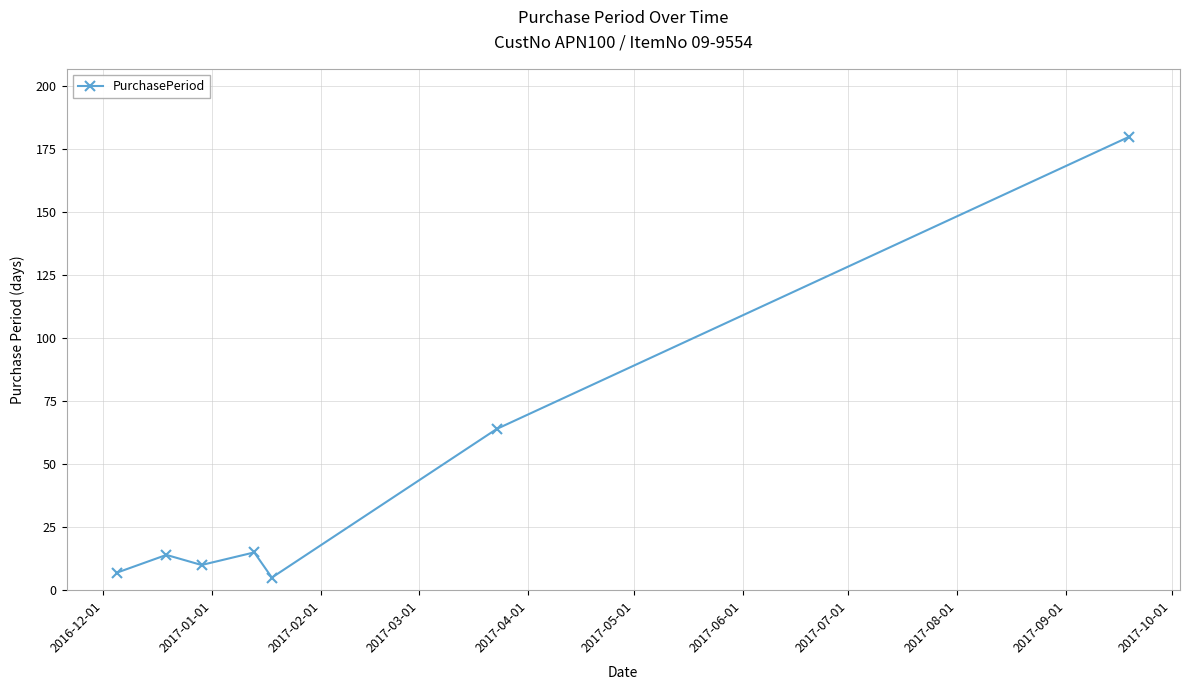

How many lines are shown in the chart?

1